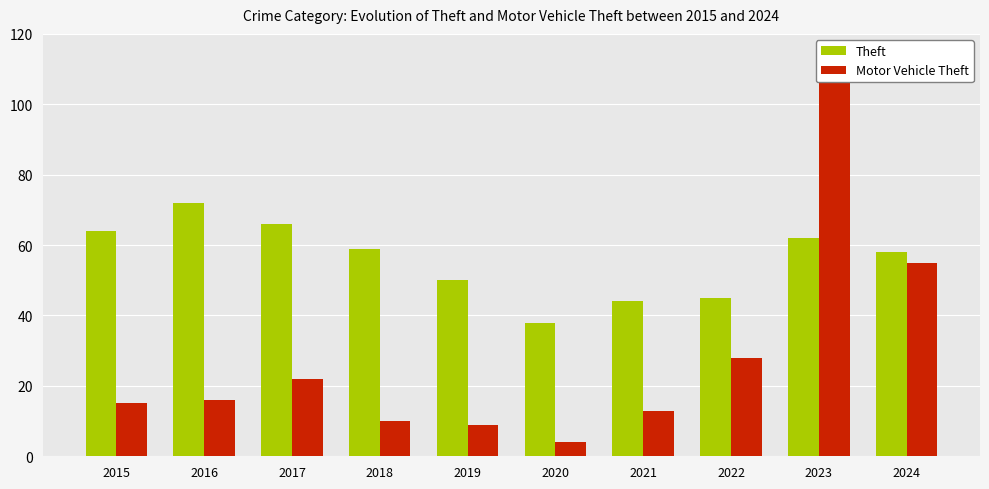

What is the lowest value of the Motor Vehicle Theft series?

4